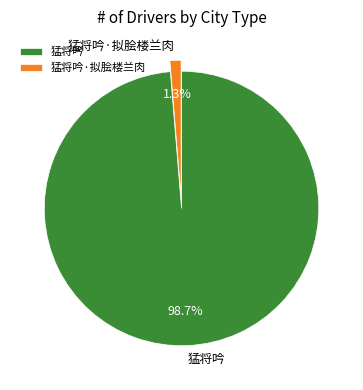

What percentage is the 猛将吟 slice, to the nearest percent?

99%